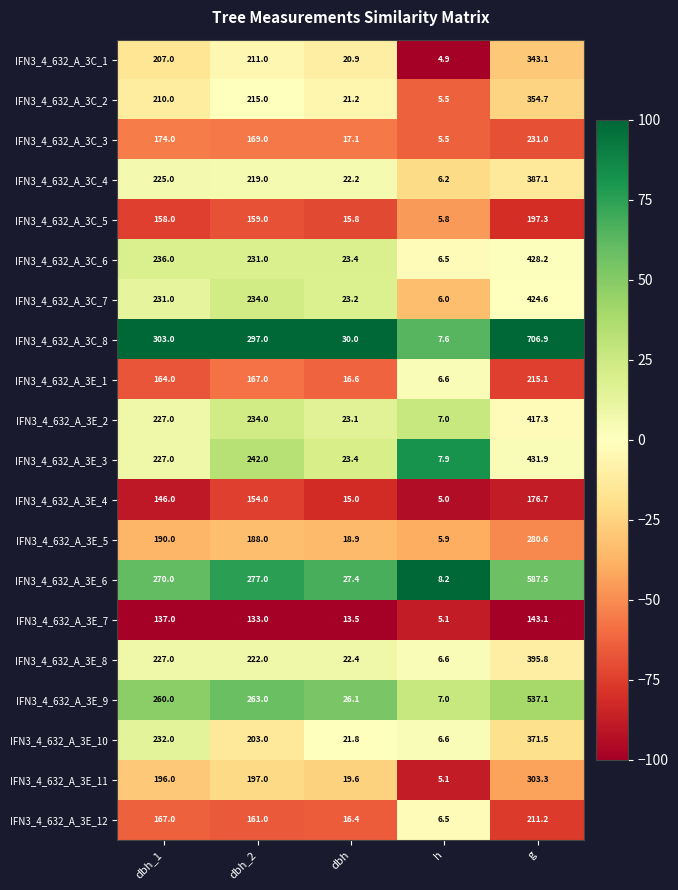

What is the sum of all IFN3_4_632_A_3E_4 values?

496.7